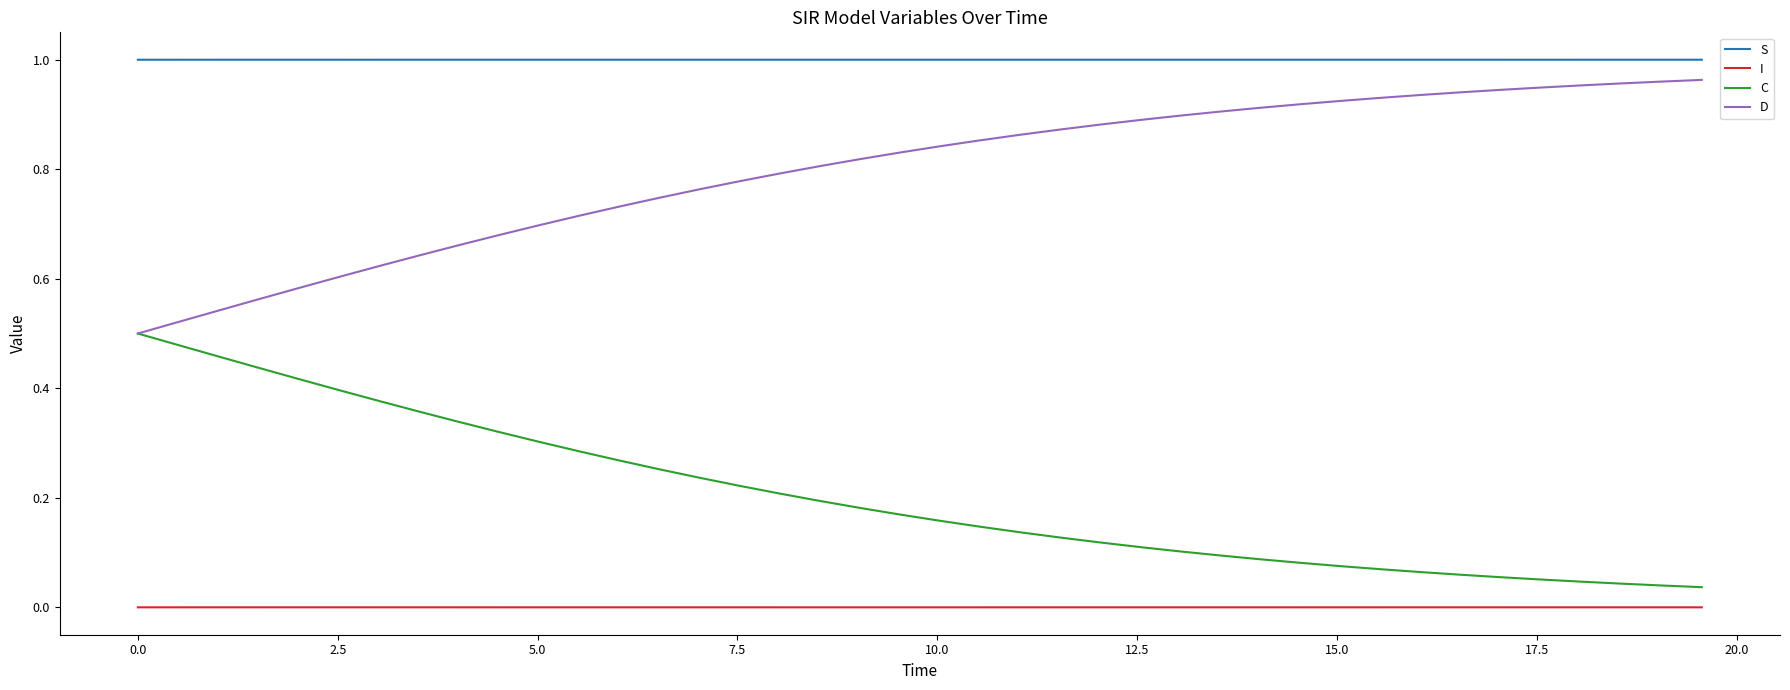

True or false: C and I cross at least once.

False